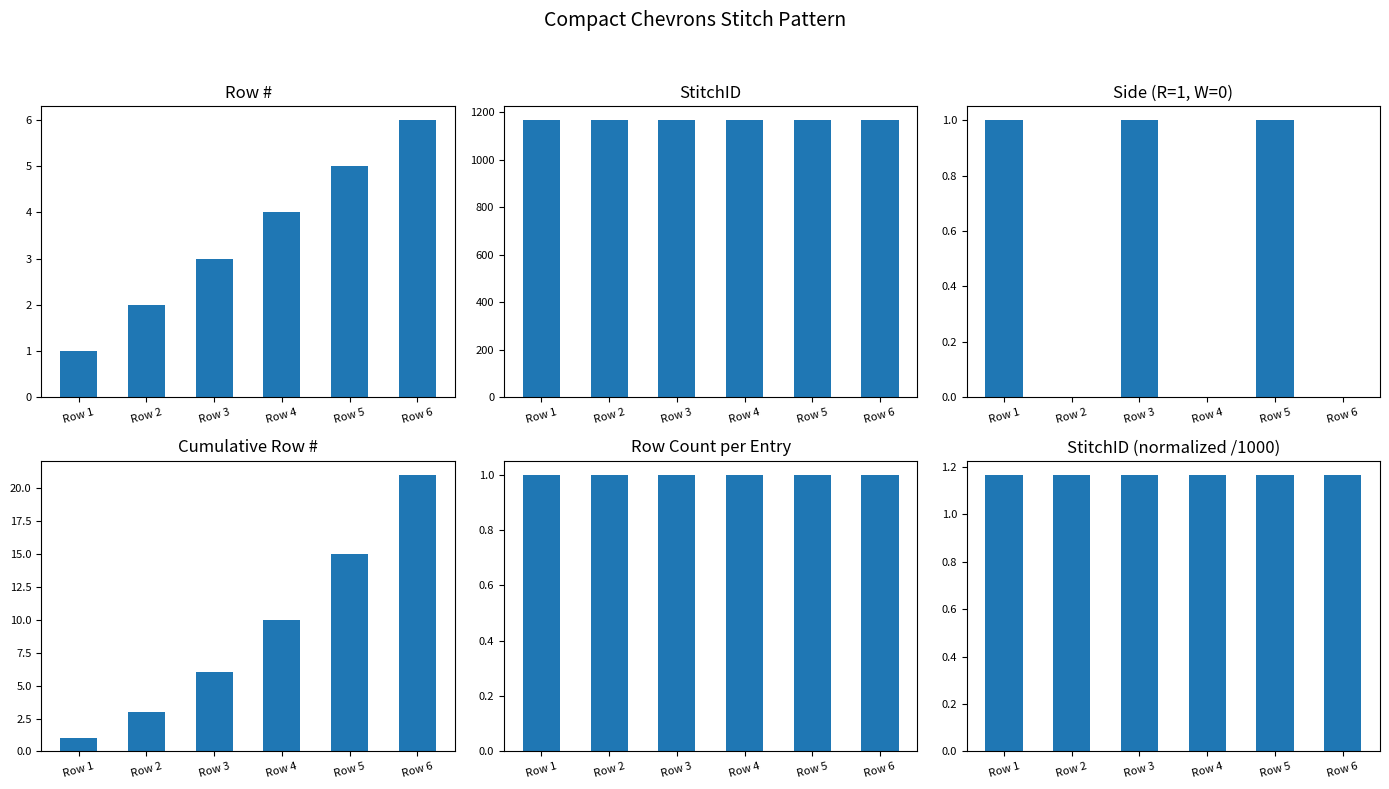

Which has a higher value, Row 6 or Row 2?

Row 6